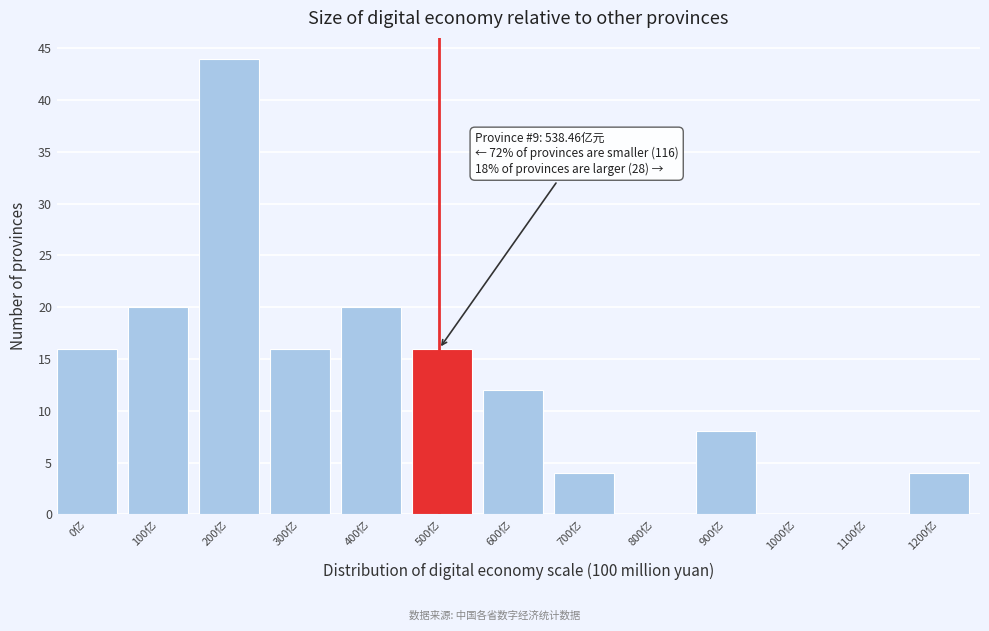

Reading right to left, what are all the values shown in this chart?

1200亿=4	1100亿=0	1000亿=0	900亿=8	800亿=0	700亿=4	600亿=12	500亿=16	400亿=20	300亿=16	200亿=44	100亿=20	0亿=16